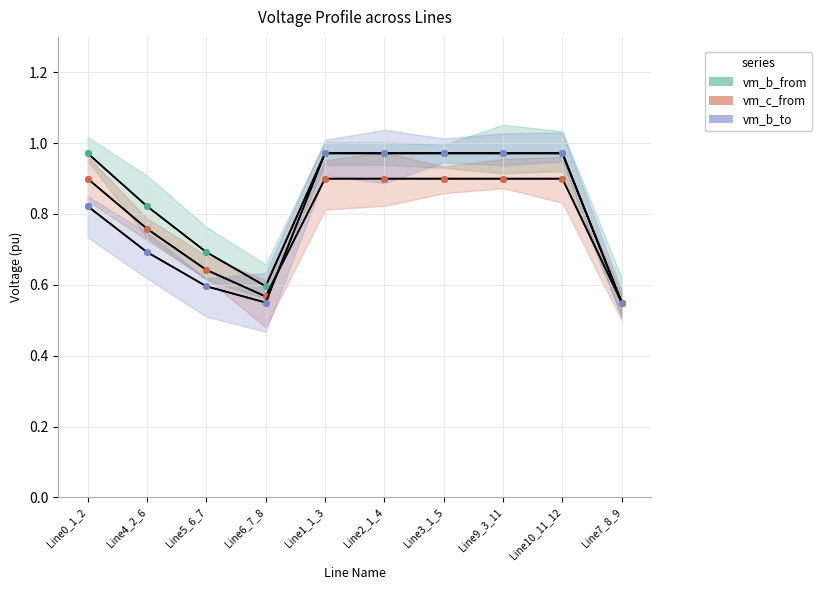

What is the label of the 7th point from the right?

Line6_7_8